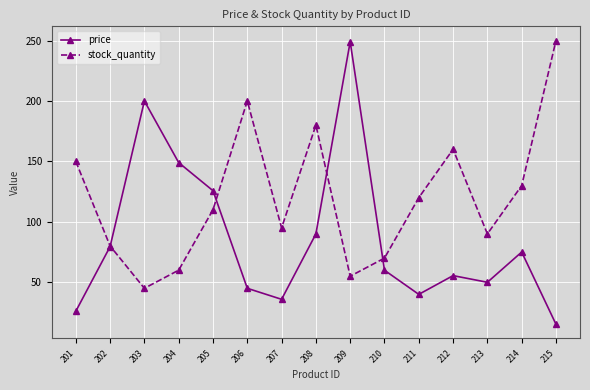

What is the total value across all series at 203?

245.0